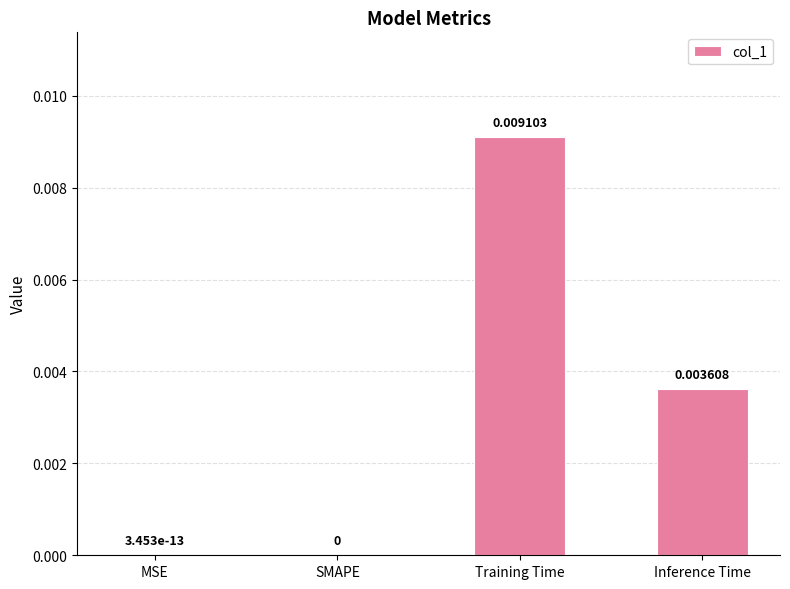

Are the bars horizontal?

No